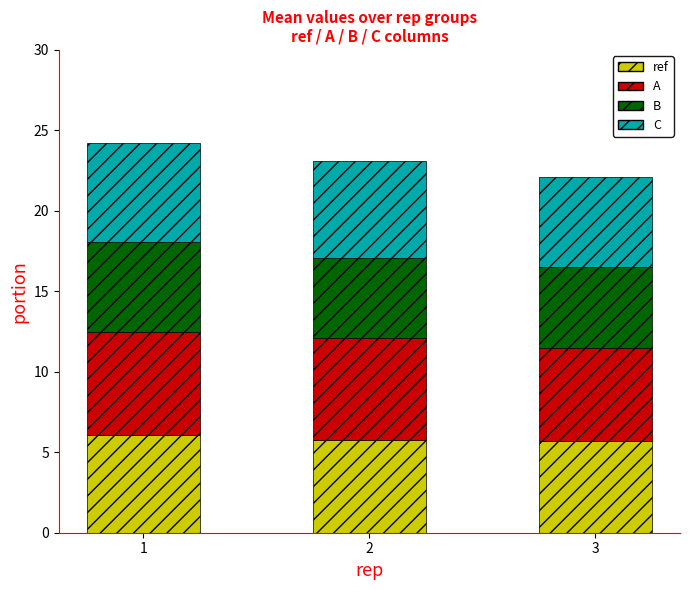

What is the highest value of the ref series?

6.1